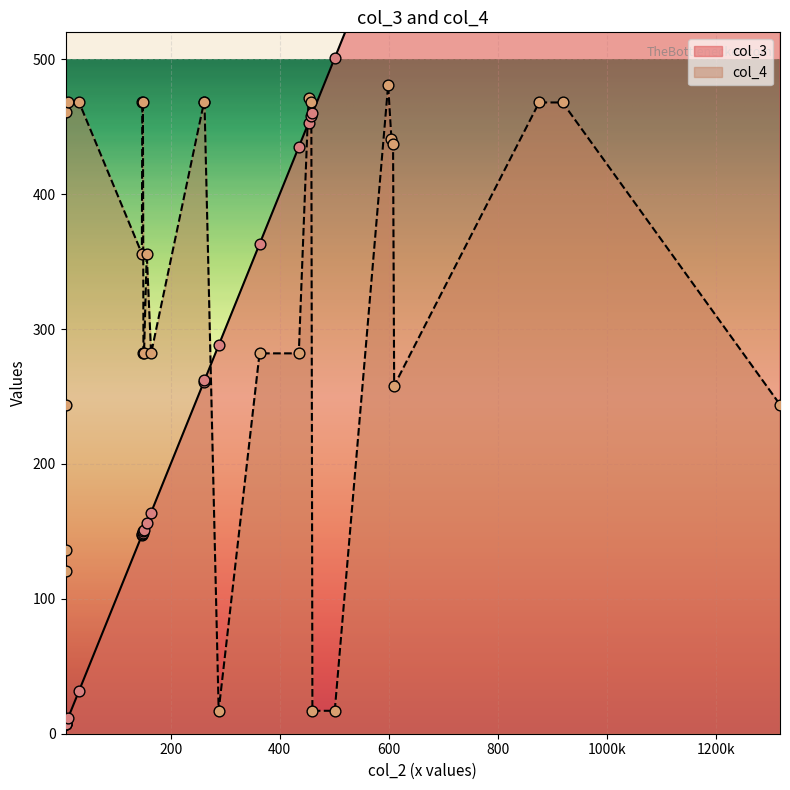

Which series has the largest Y range (max minus min)?

col_3